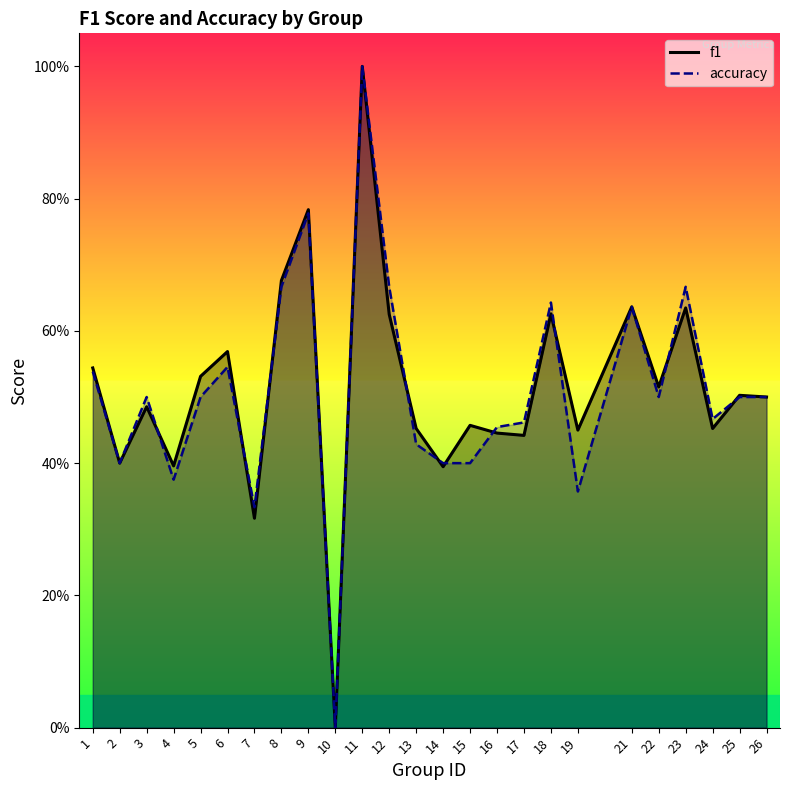

What is the difference between the maximum and second lowest values in the f1 series?

0.7